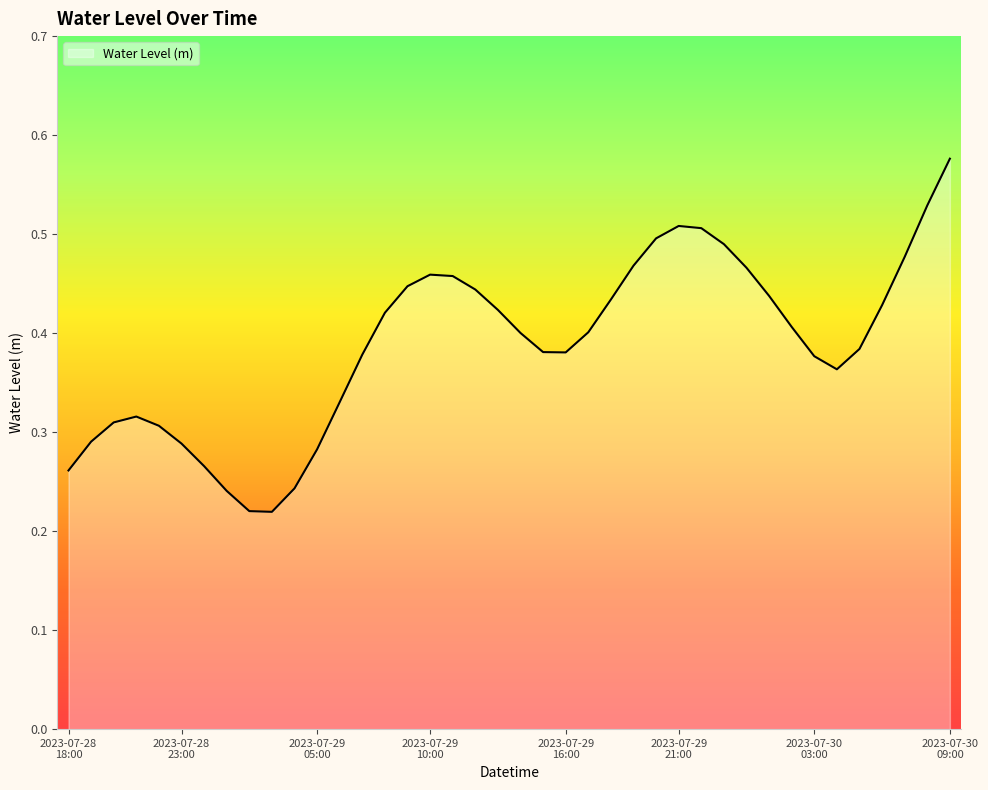

Where is the first local minimum?

2023-07-29 03:00